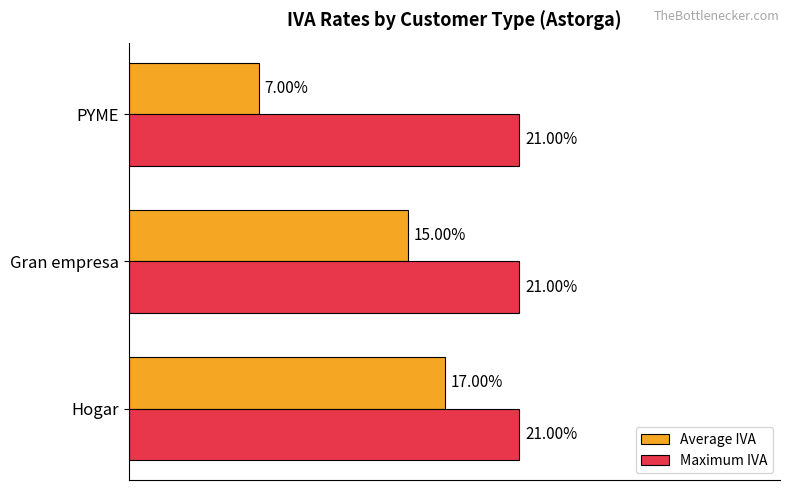

Which series changed the most between Gran empresa and PYME?

Average IVA